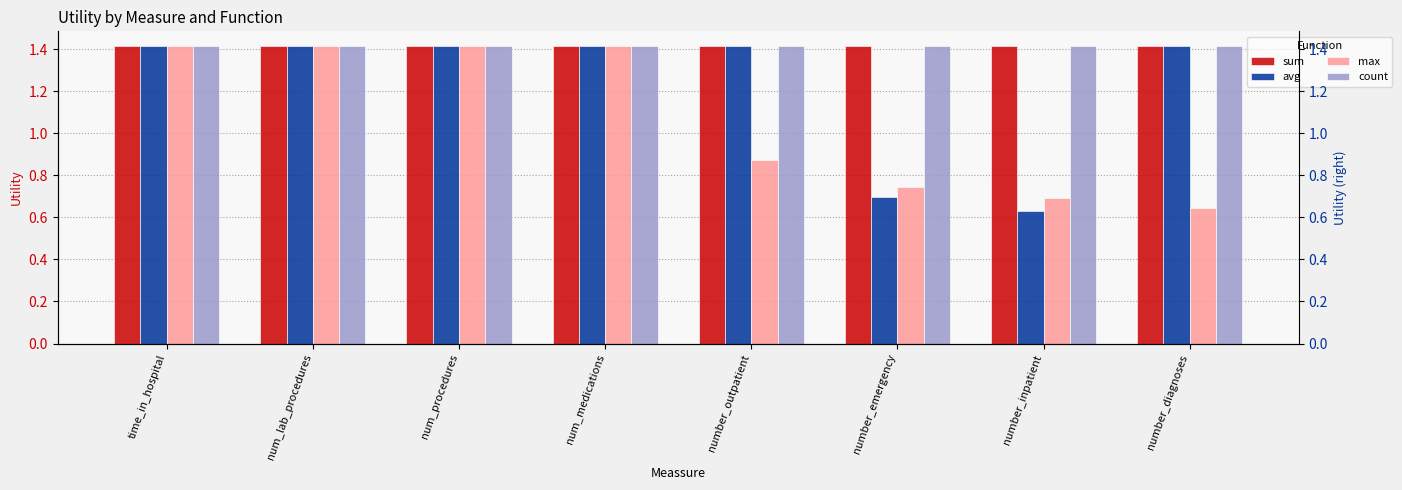

How many bars are there in each group?

4